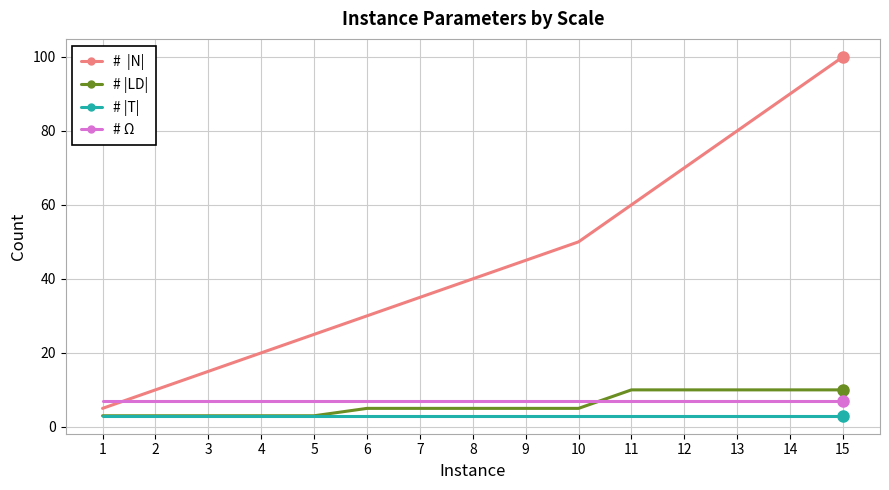

At which category does the chart reach its peak across all series?

15